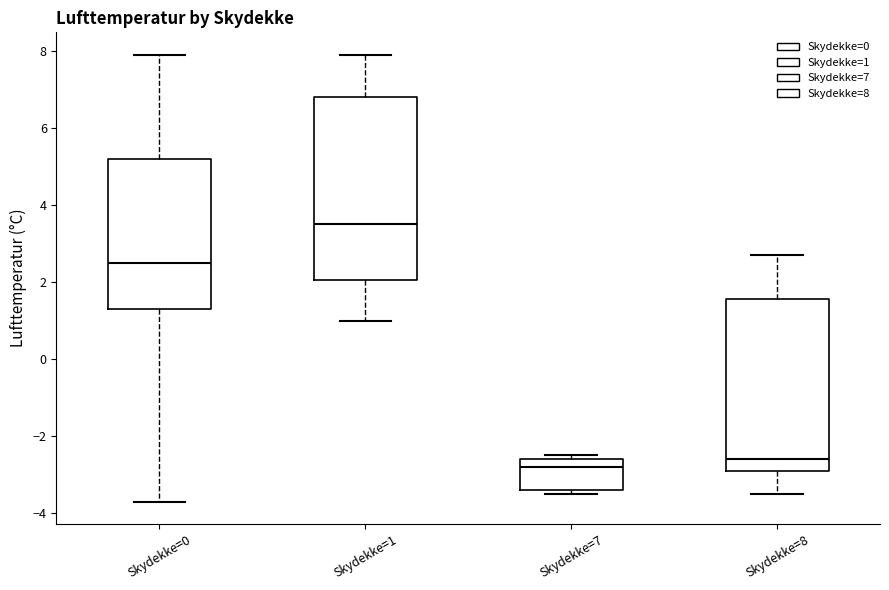

Which box's median line is the highest?

Skydekke=1